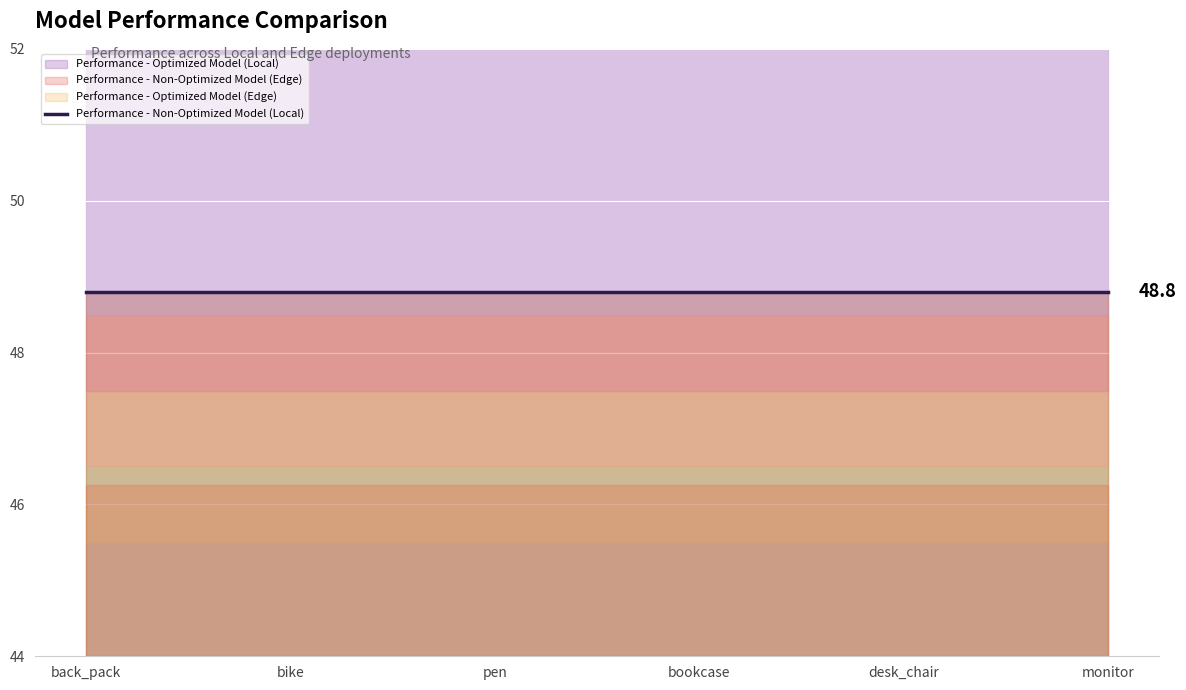

At how many categories does at least one series exceed 48?

6